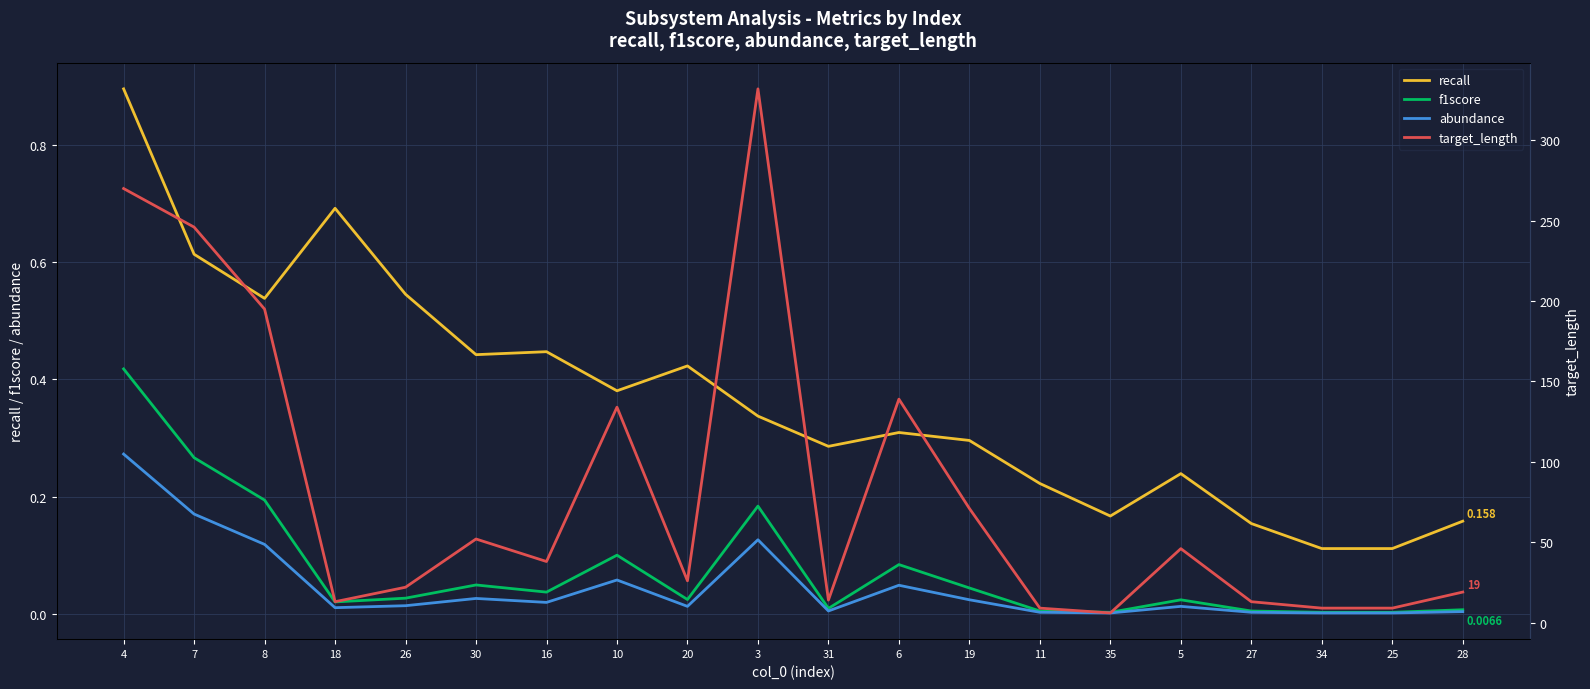

What is the spread (max minus min) of values at 25?

9.0